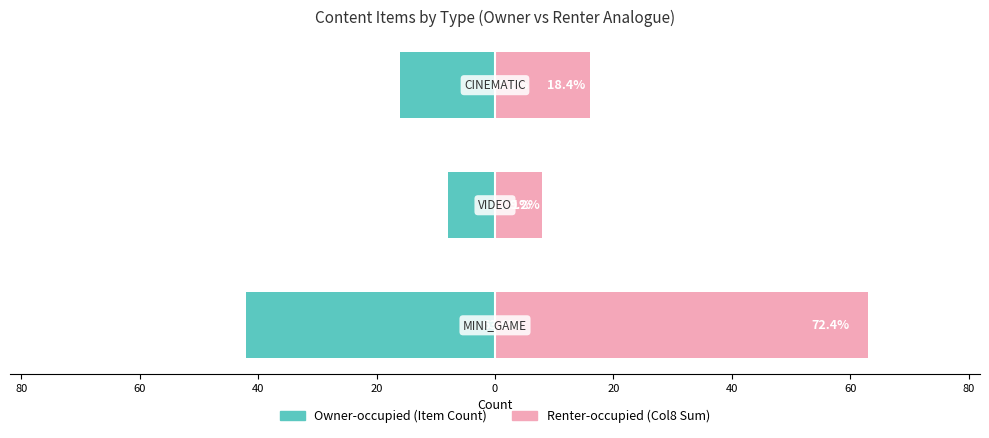

List the series in order of their overall mean, highest first.

Renter-occupied, Owner-occupied